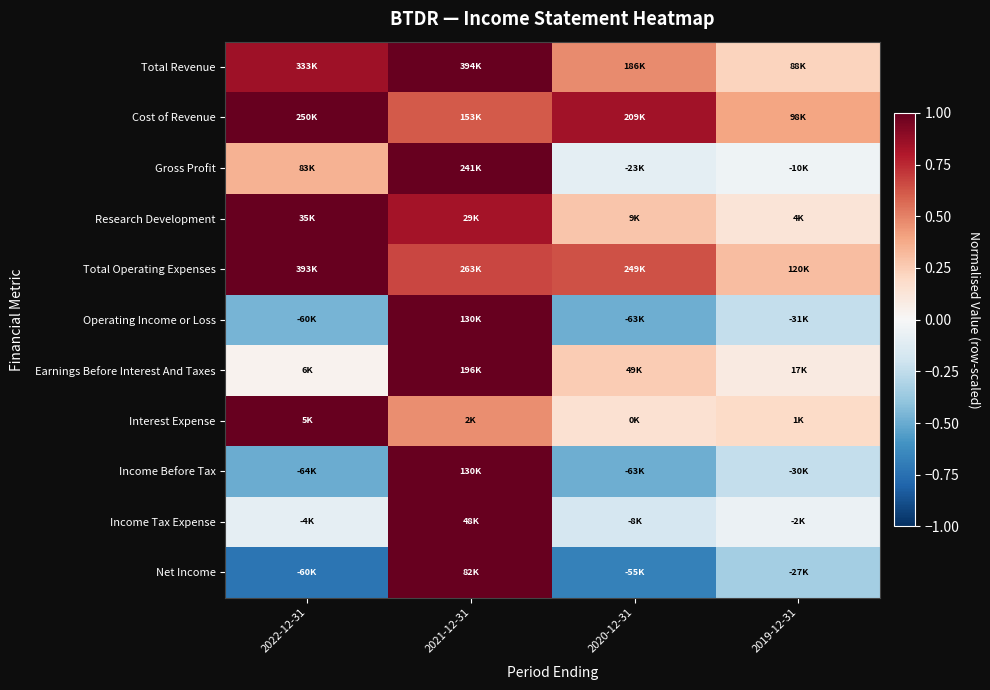

What is the smallest value displayed?

-0.7